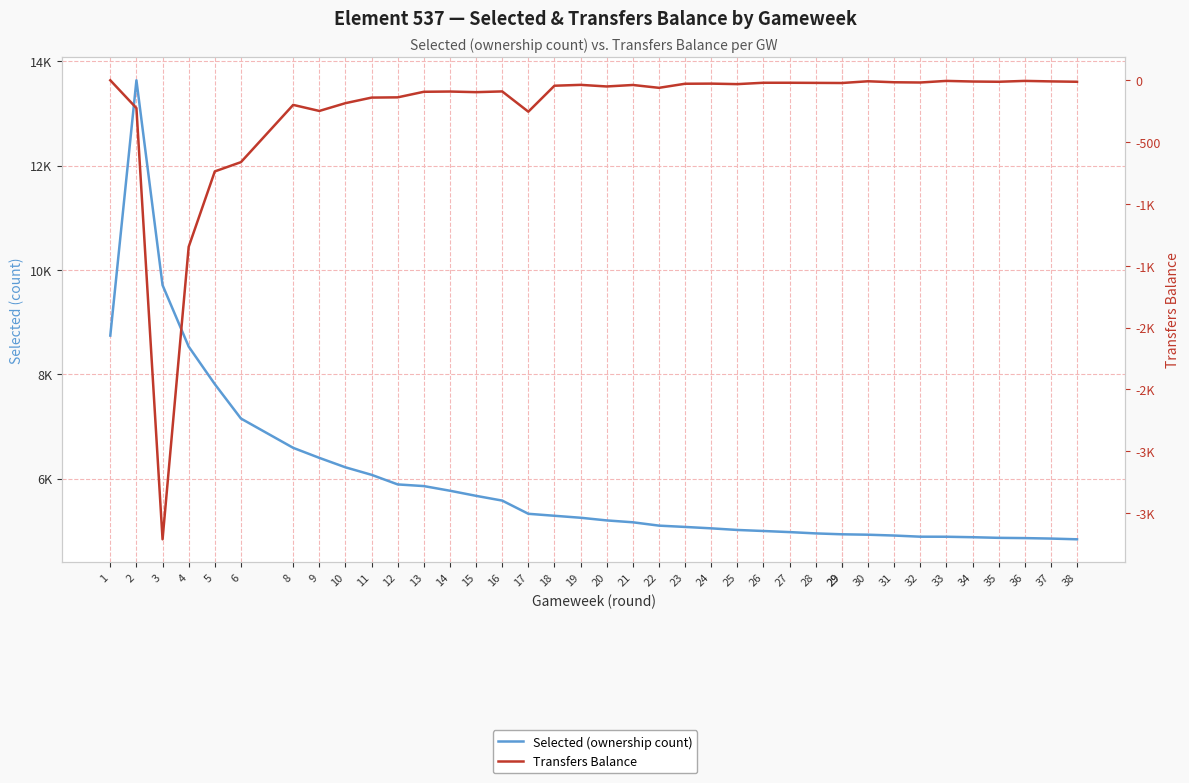

Which series has the widest spread of values?

Selected (ownership count)